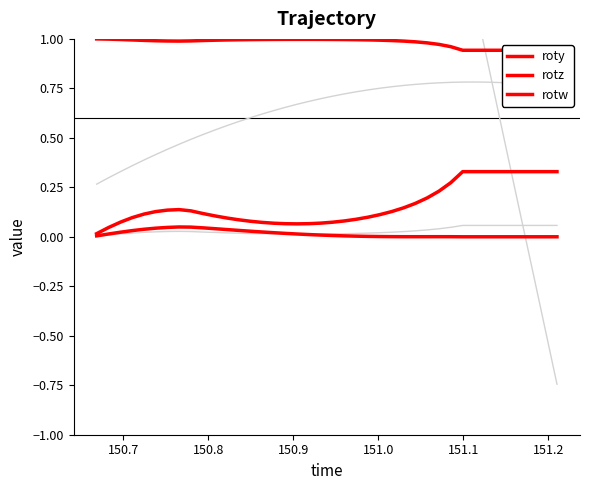

Reading right to left, extract all data points from this chart.

posy: 0.8	0.8	0.8	0.8	0.8	0.8	0.8	0.8	0.8	0.8	0.8	0.8	0.8	0.8	0.8	0.8	0.7	0.7	0.7	0.7	0.7	0.7	0.7	0.7	0.6	0.6	0.6	0.6	0.6	0.5	0.5	0.5	0.5	0.4	0.4	0.4	0.4	0.3	0.3	0.3
posz: -0.7	-0.5	-0.2	0.1	0.4	0.6	0.9	1.2	1.5	1.7	2.0	2.3	2.6	2.8	3.1	3.4	3.6	3.9	4.2	4.5	4.7	5.0	5.3	5.5	5.8	6.1	6.3	6.6	6.9	7.1	7.4	7.7	7.9	8.2	8.4	8.7	9.0	9.2	9.5	9.8
rotx: 0.1	0.1	0.1	0.1	0.1	0.1	0.1	0.1	0.1	0.0	0.0	0.0	0.0	0.0	0.0	0.0	0.0	0.0	0.0	0.0	0.0	0.0	0.0	0.0	0.0	0.0	0.0	0.0	0.0	0.0	0.0	0.0	0.0	0.0	0.0	0.0	0.0	0.0	0.0	0.0
roty: 0.3	0.3	0.3	0.3	0.3	0.3	0.3	0.3	0.3	0.3	0.2	0.2	0.2	0.1	0.1	0.1	0.1	0.1	0.1	0.1	0.1	0.1	0.1	0.1	0.1	0.1	0.1	0.1	0.1	0.1	0.1	0.1	0.1	0.1	0.1	0.1	0.1	0.1	0.0	0.0
rotz: 0.0	0.0	0.0	0.0	0.0	0.0	0.0	0.0	0.0	0.0	0.0	0.0	0.0	0.0	0.0	0.0	0.0	0.0	0.0	0.0	0.0	0.0	0.0	0.0	0.0	0.0	0.0	0.0	0.0	0.0	0.0	0.0	0.0	0.0	0.0	0.0	0.0	0.0	0.0	0.0
rotw: 0.9	0.9	0.9	0.9	0.9	0.9	0.9	0.9	0.9	1.0	1.0	1.0	1.0	1.0	1.0	1.0	1.0	1.0	1.0	1.0	1.0	1.0	1.0	1.0	1.0	1.0	1.0	1.0	1.0	1.0	1.0	1.0	1.0	1.0	1.0	1.0	1.0	1.0	1.0	1.0